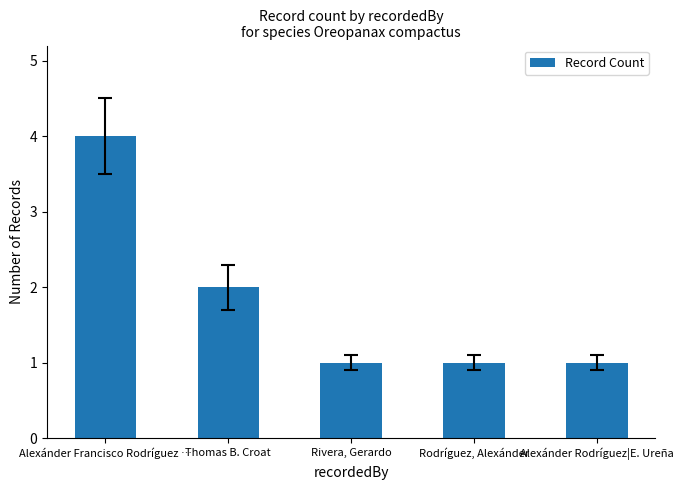

What is the label of the 4th bar from the right?

Thomas B. Croat